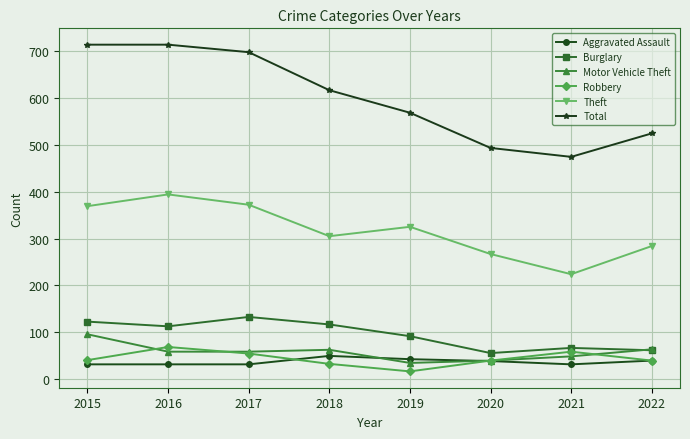

At which category does Robbery reach its first local valley?

2019